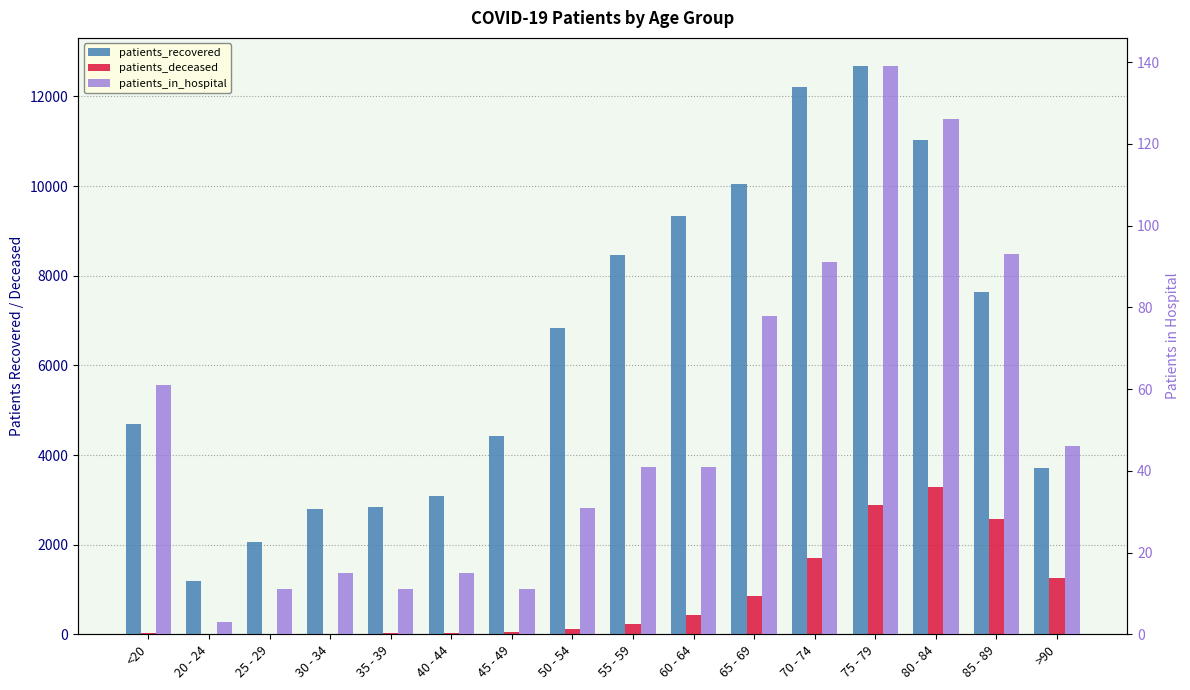

How many bars are there in total?

48